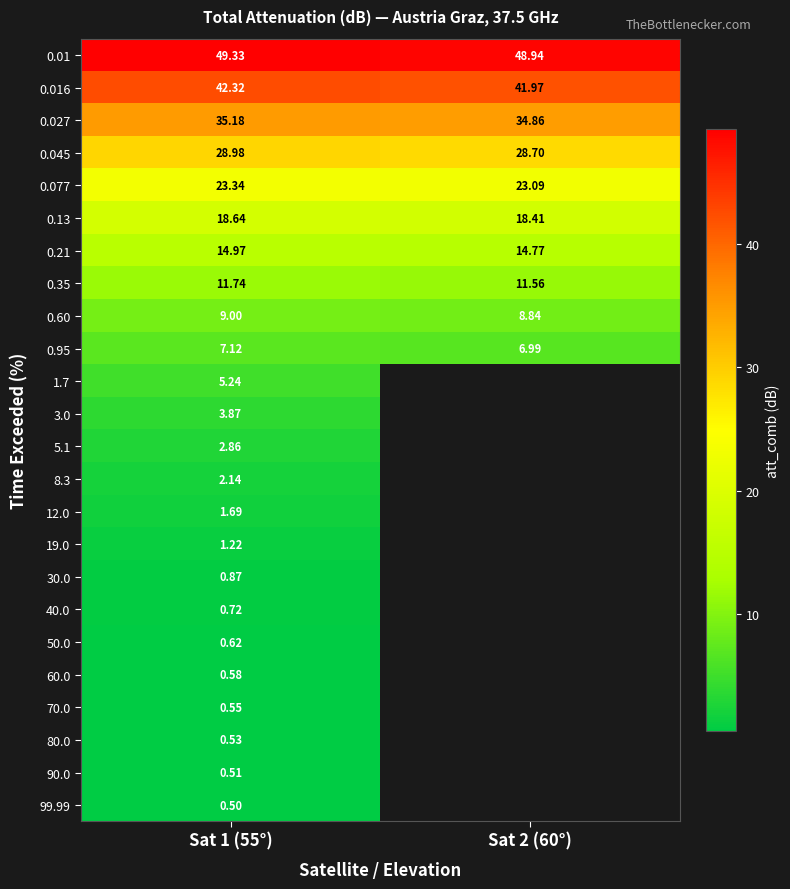

Is the value of 0.13 at Sat 2 (60°) greater than the value of 40.0 at Sat 1 (55°)?

Yes